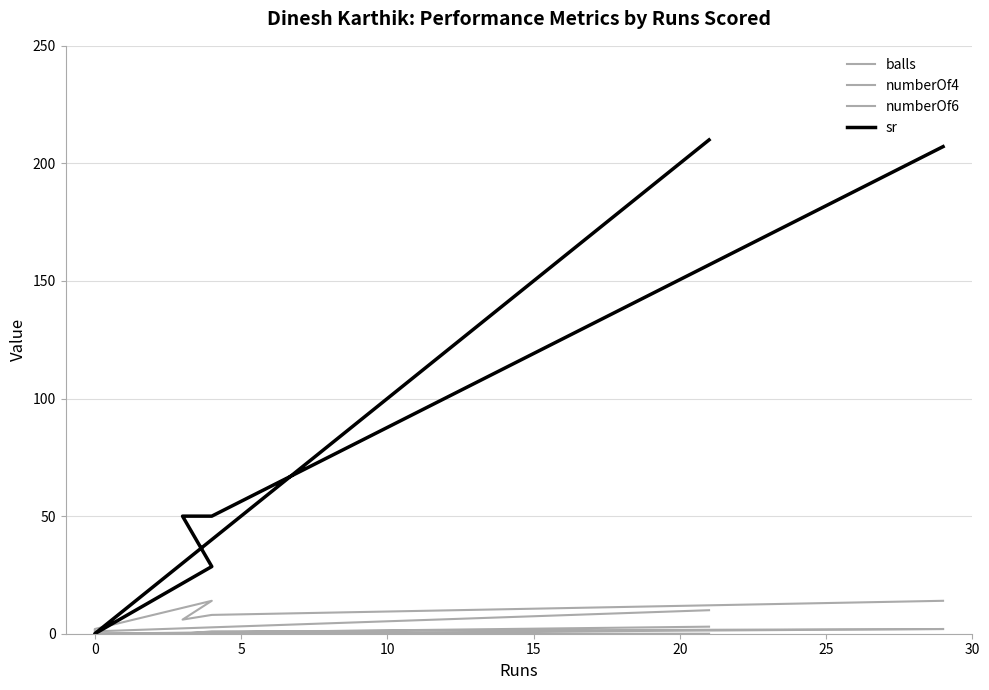

What is the total value across all series at 0?

1.0